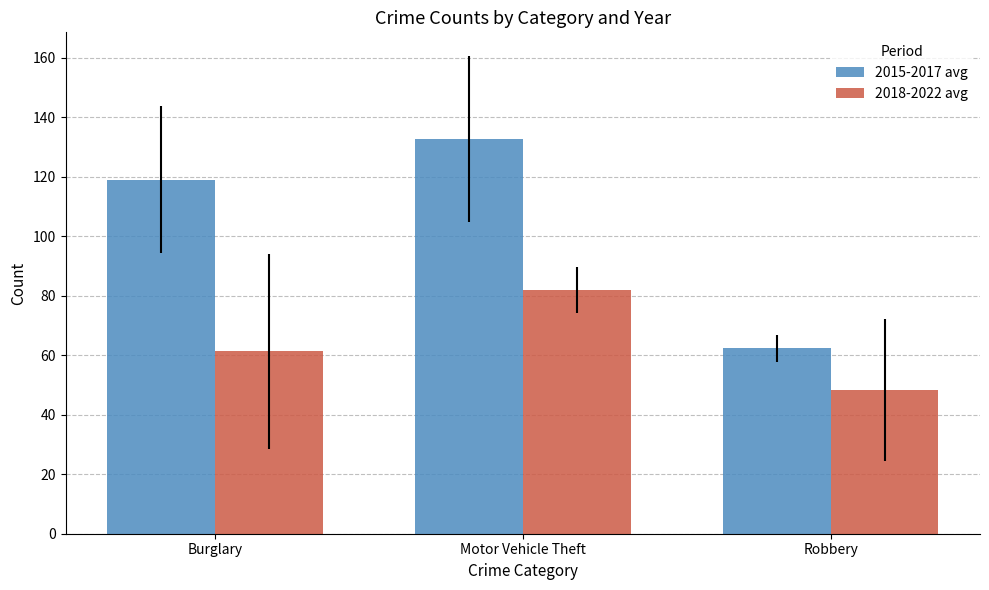

What is the value of the 2015-2017 avg bar at the 1st from the left?

119.0